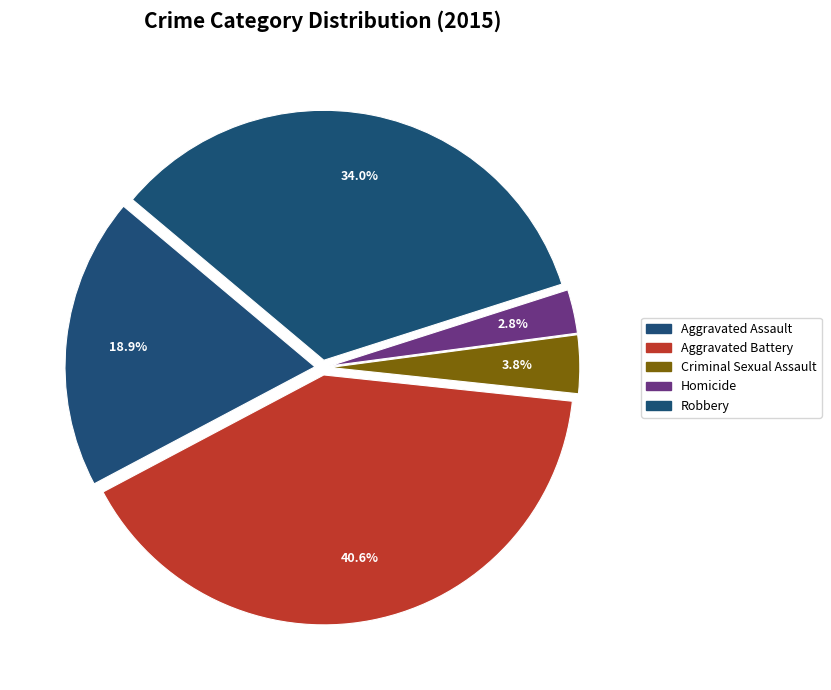

Combined, what portion of the pie is Homicide and Robbery?

36.8%